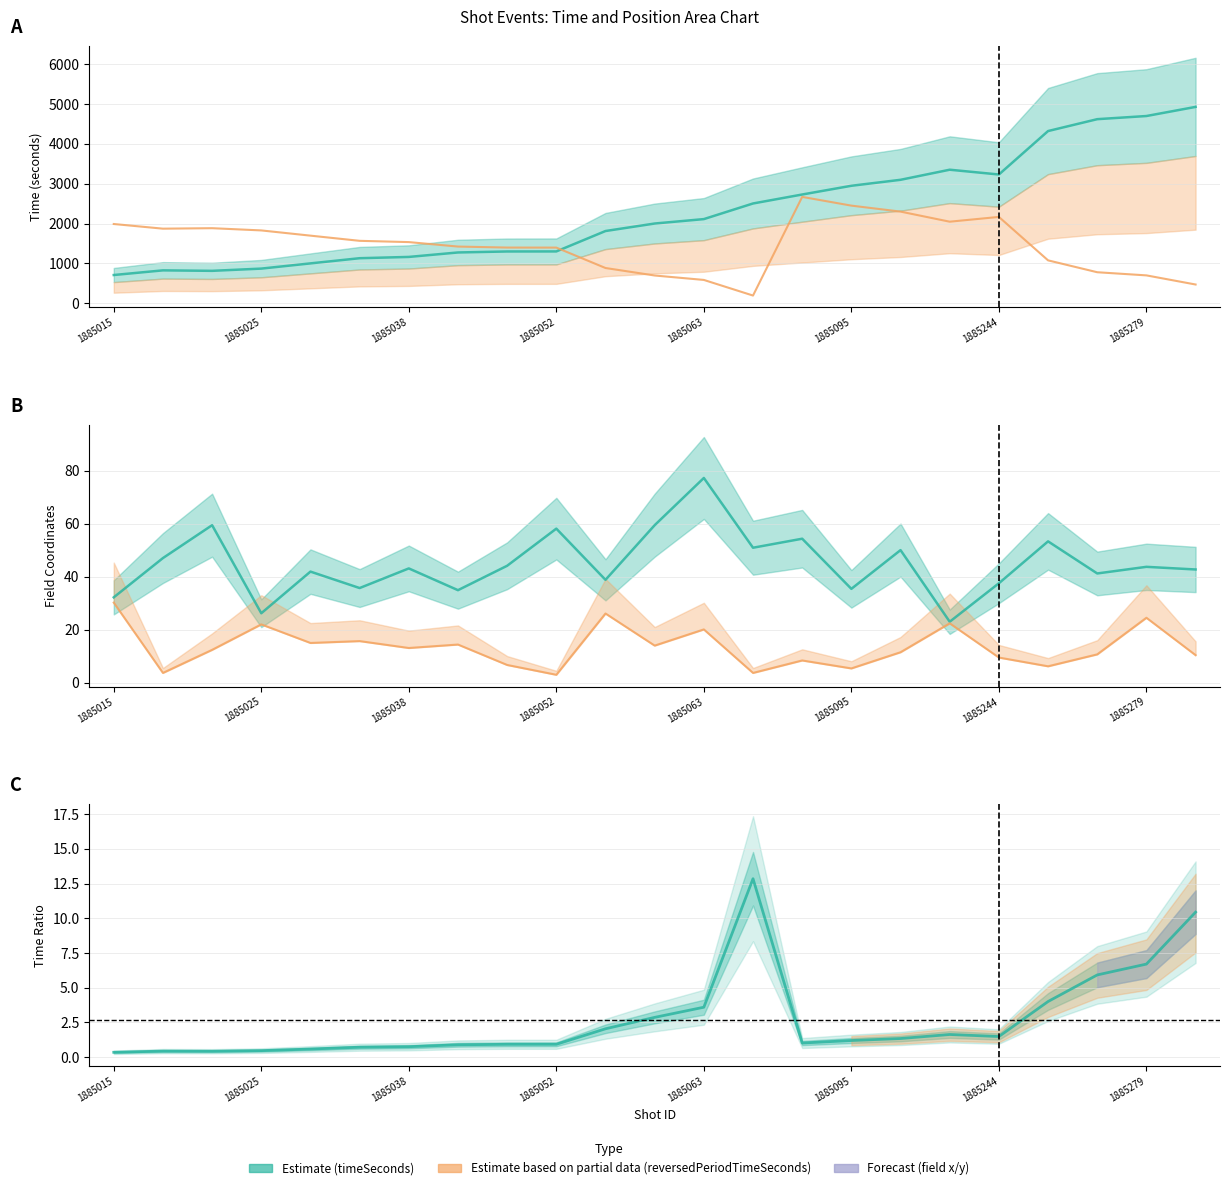

At which label does reversedPeriodTimeSeconds first exceed 1536?

1885015